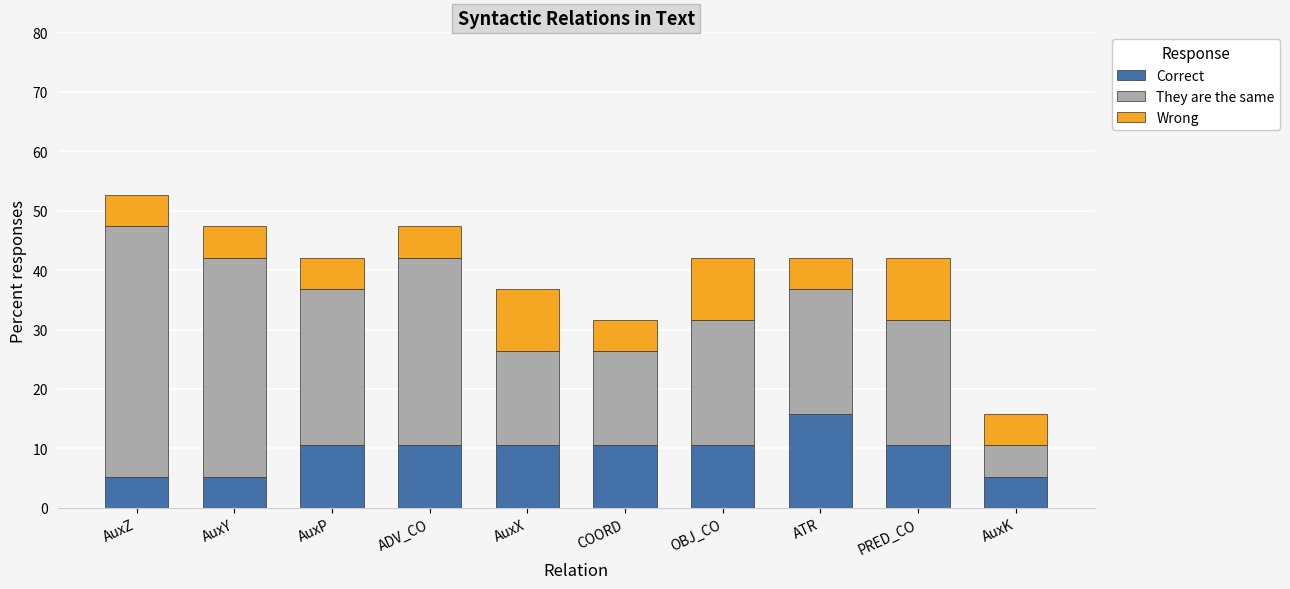

What is the minimum value for Correct?

5.3